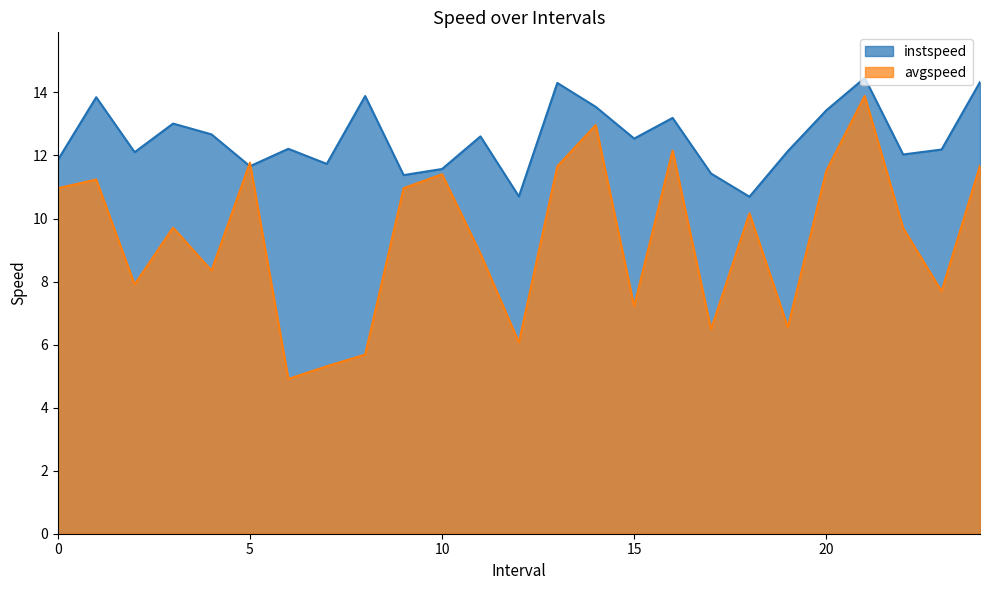

How many lines are shown in the chart?

2